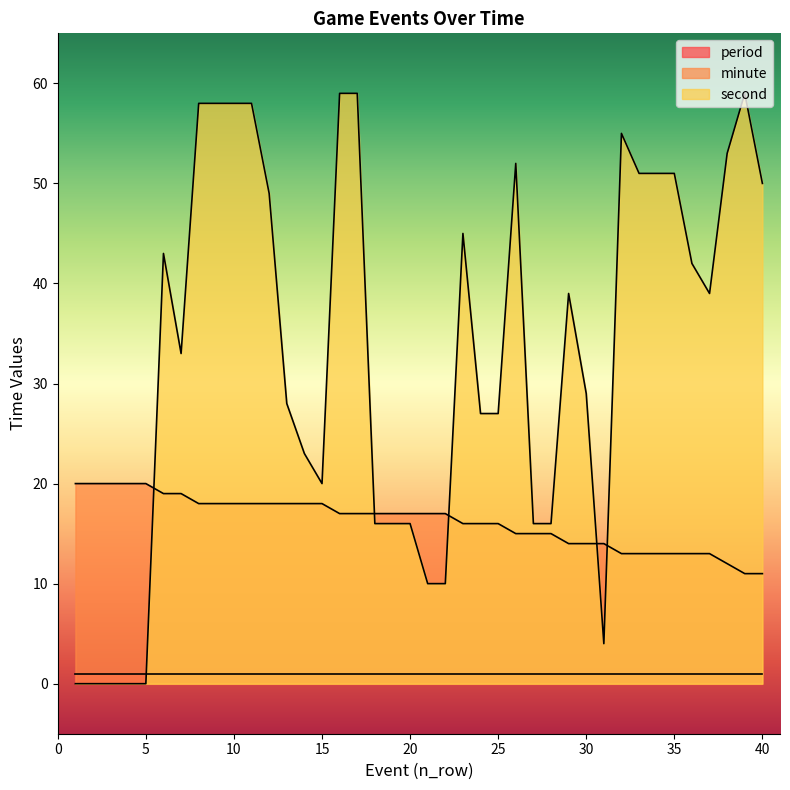

Where is the first local minimum for second?

7